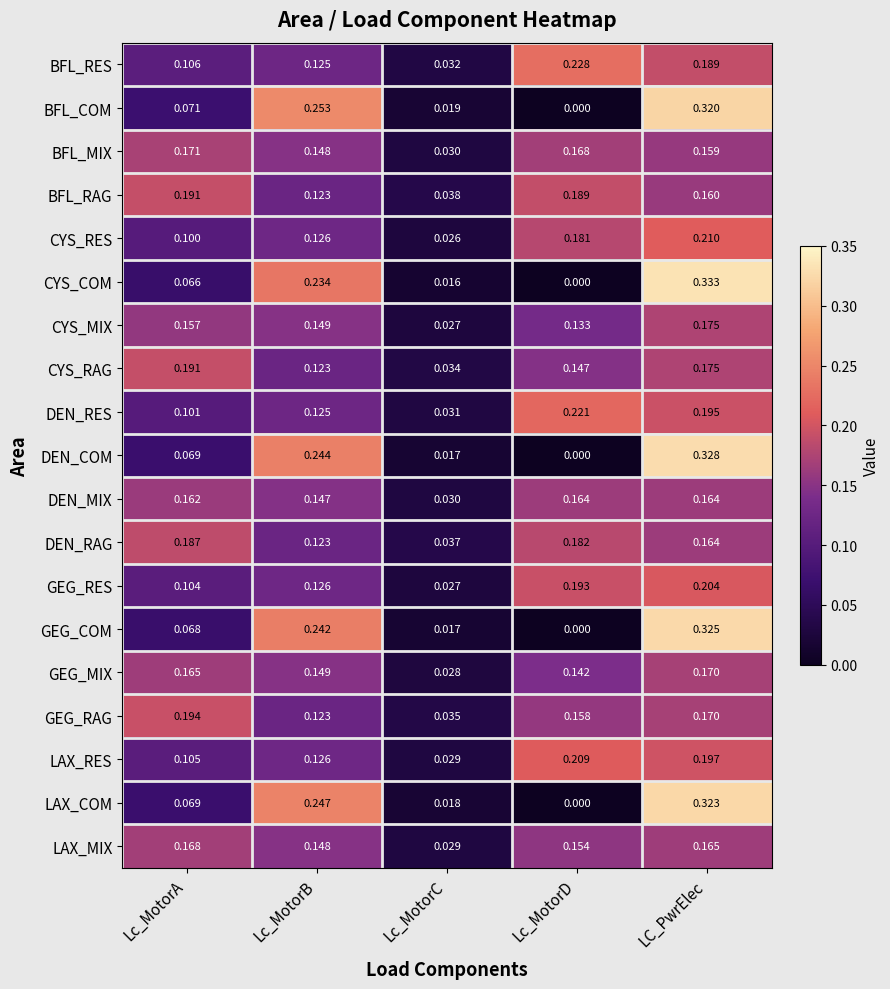

At which label is DEN_RAG closest to 0?

Lc_MotorC